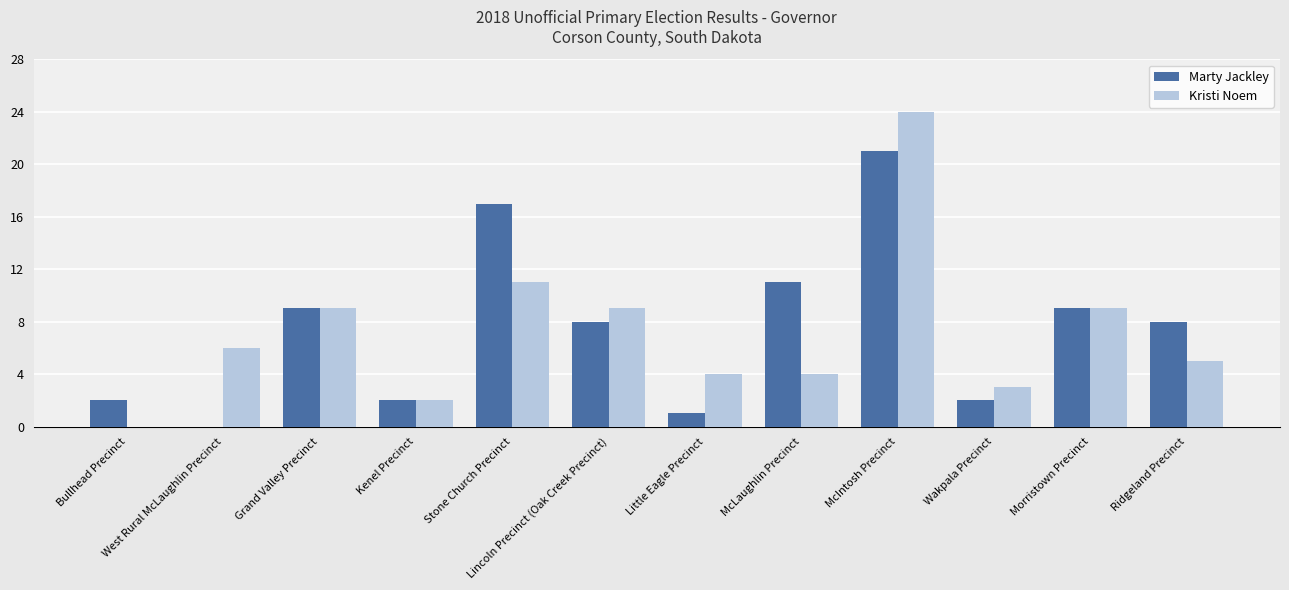

True or false: Kristi Noem has a value of 5 at Lincoln Precinct (Oak Creek Precinct).

False